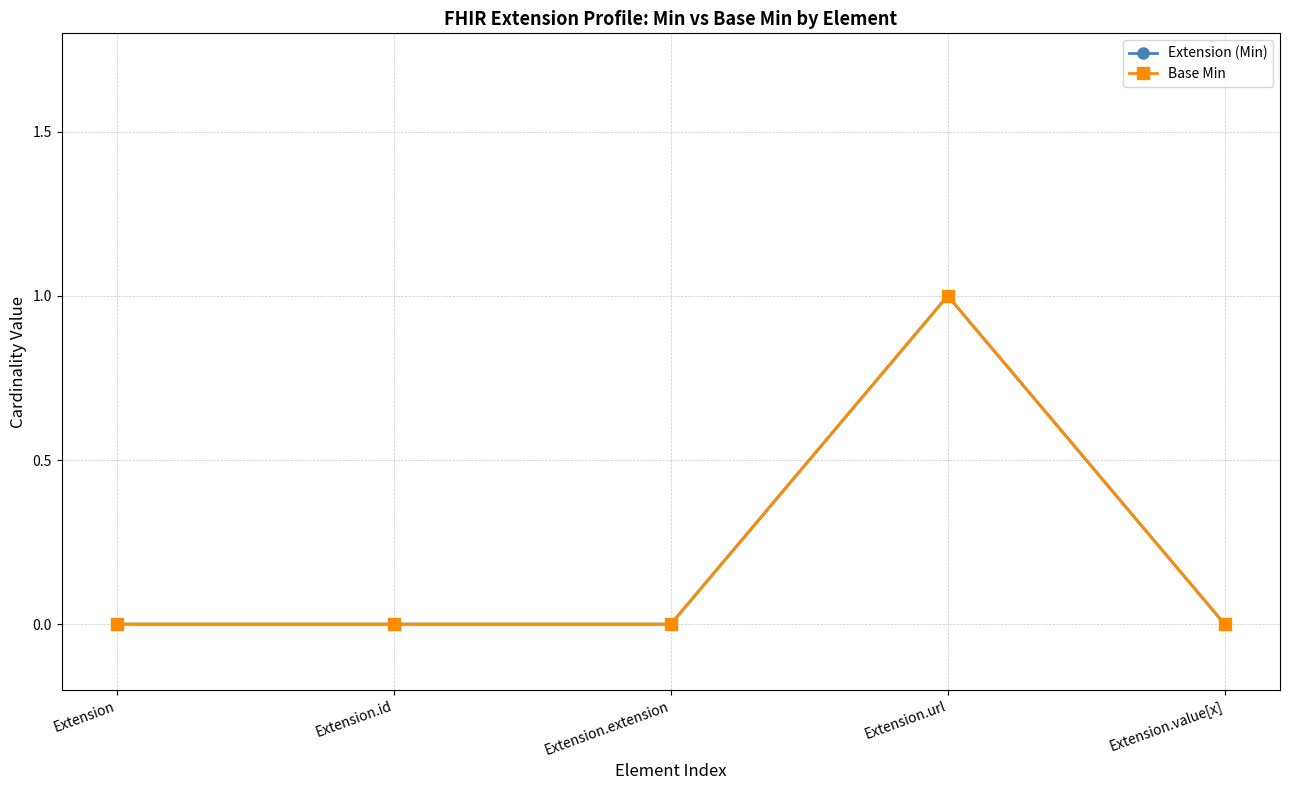

Which has a higher value, Extension.id or Extension.value[x]?

Extension.id